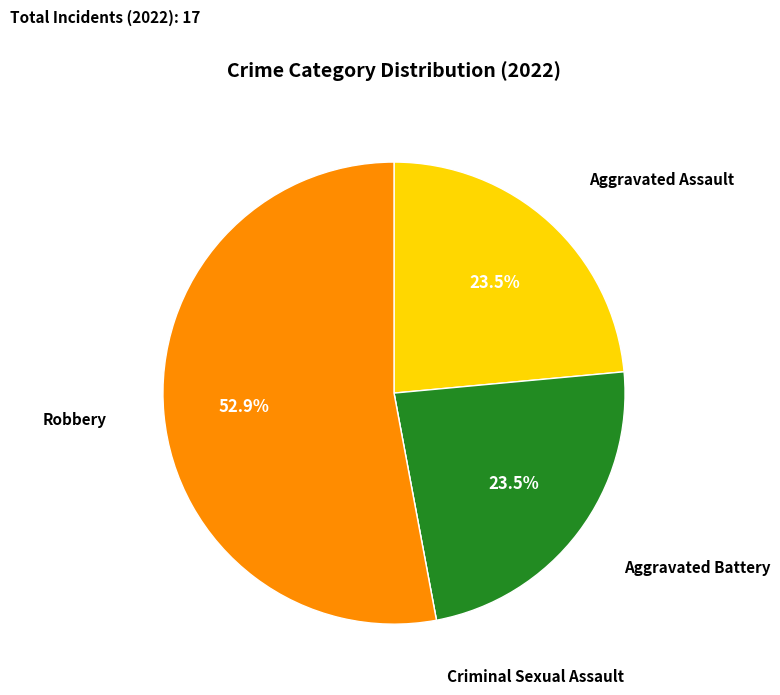

What is the majority slice?

Robbery